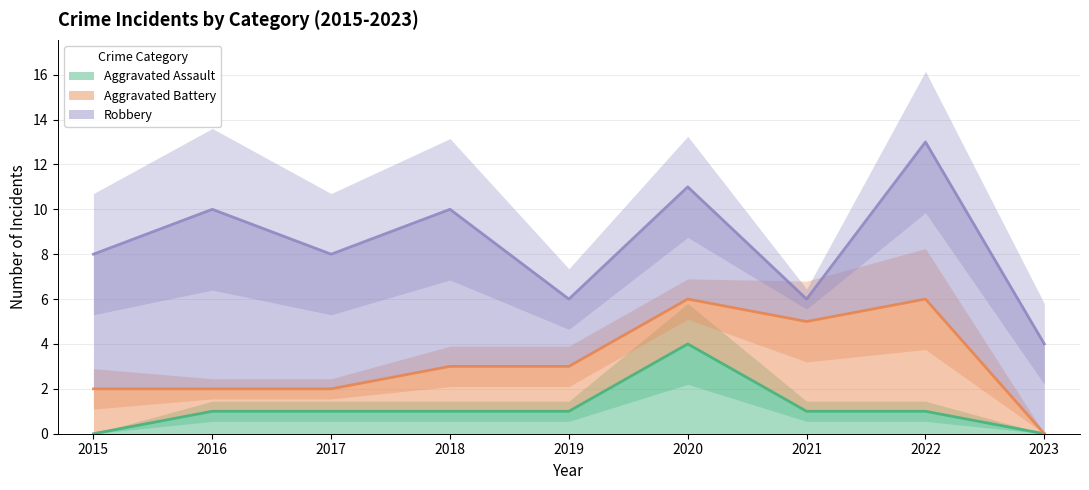

How many categories are shown in the chart?

9